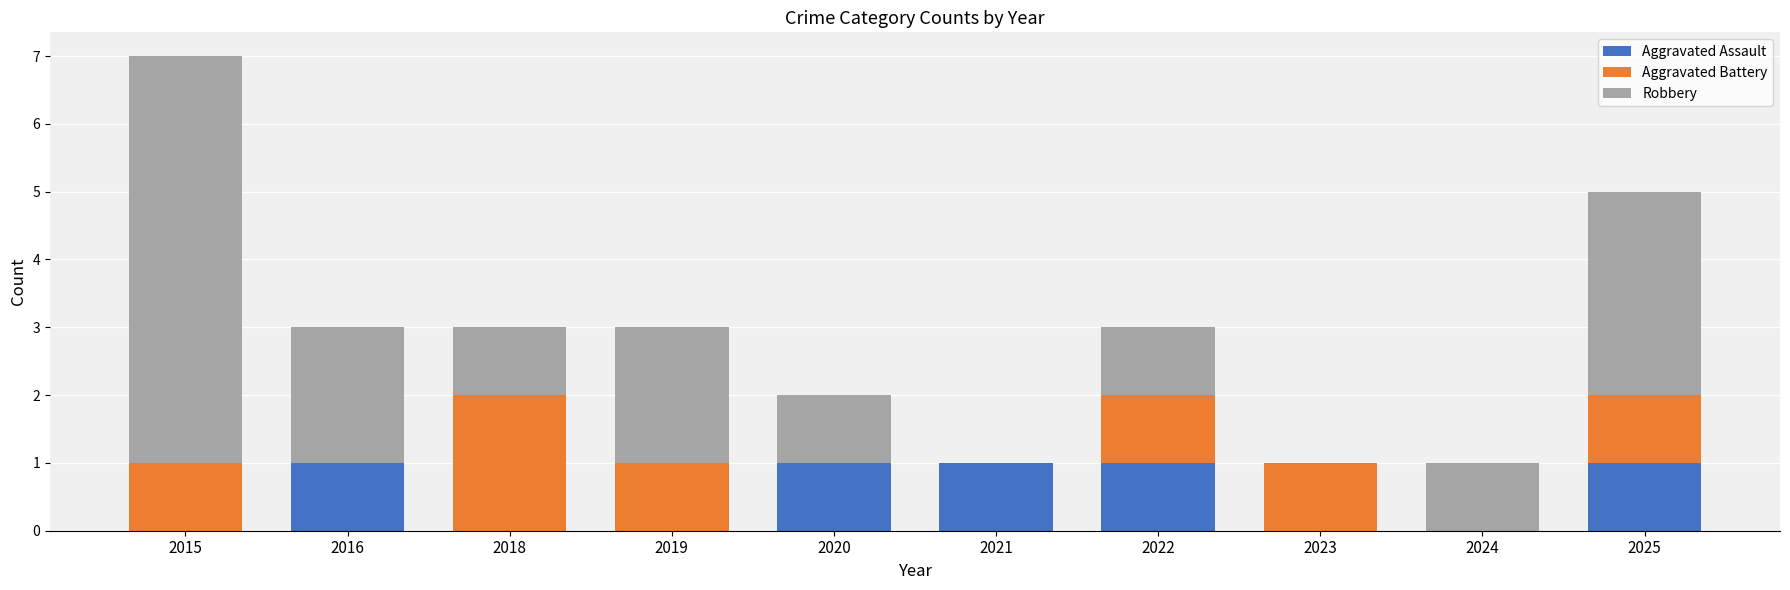

Are the bars grouped side by side (vs. stacked)?

No